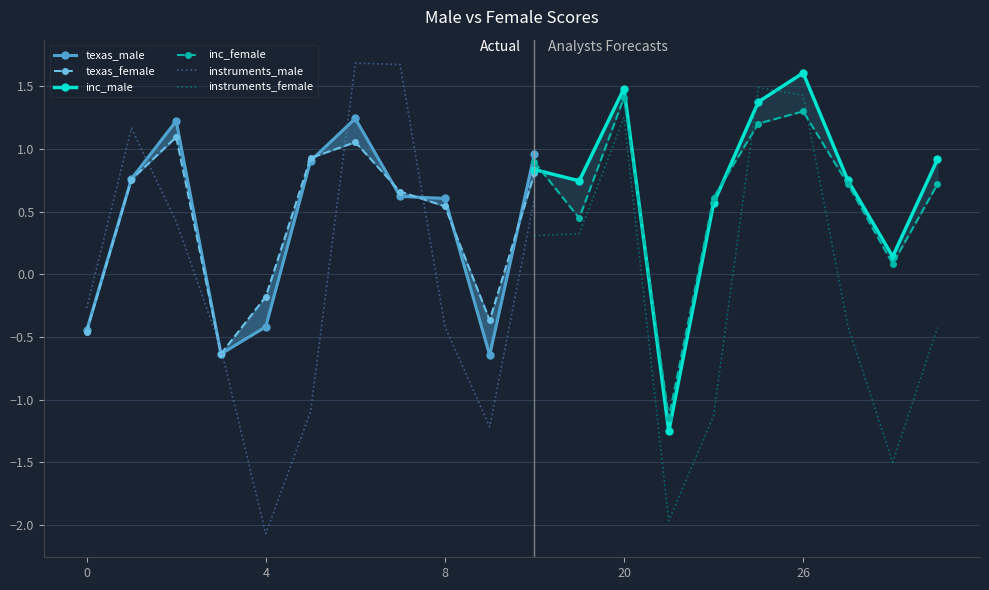

After their last crossing, which series has the higher values: inc_female or instruments_female?

inc_female